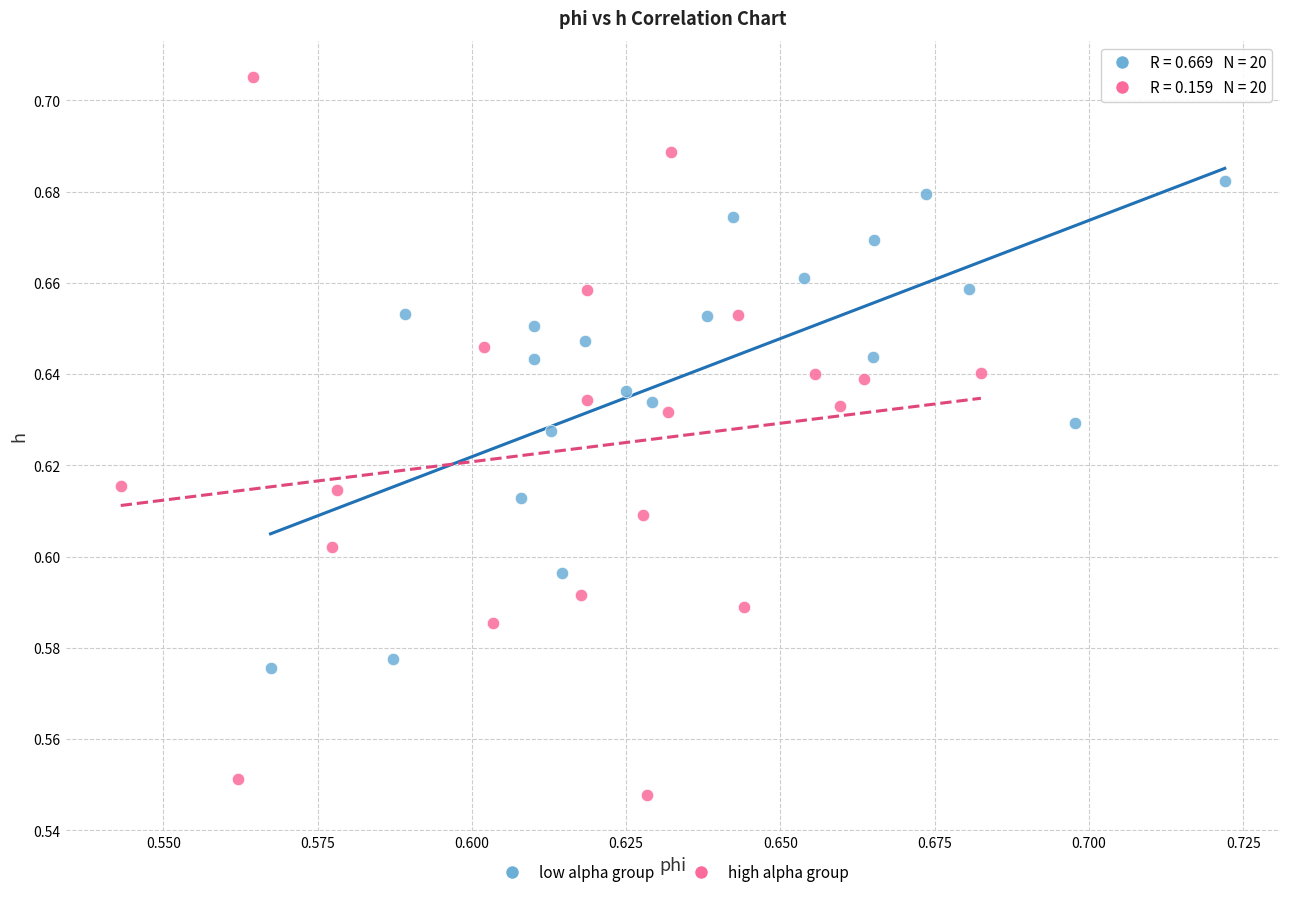

Which series has the largest Y range (max minus min)?

high alpha group